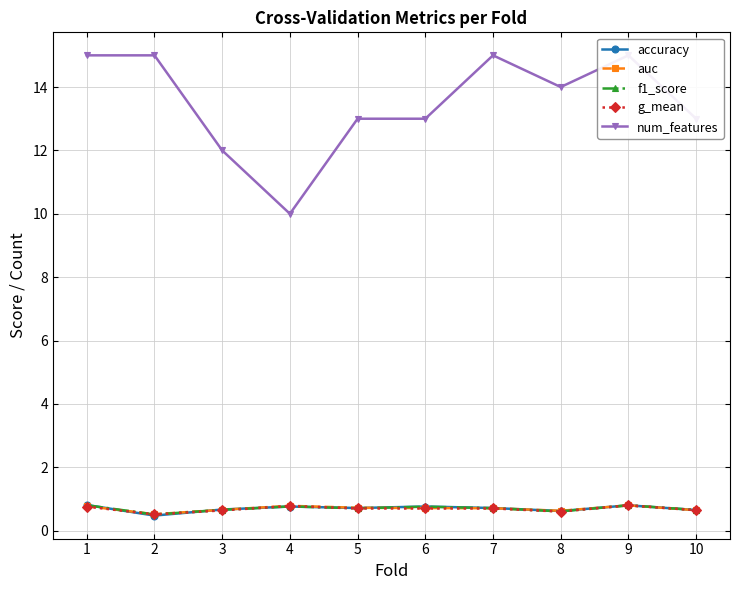

What is the sum of all g_mean values?

6.8